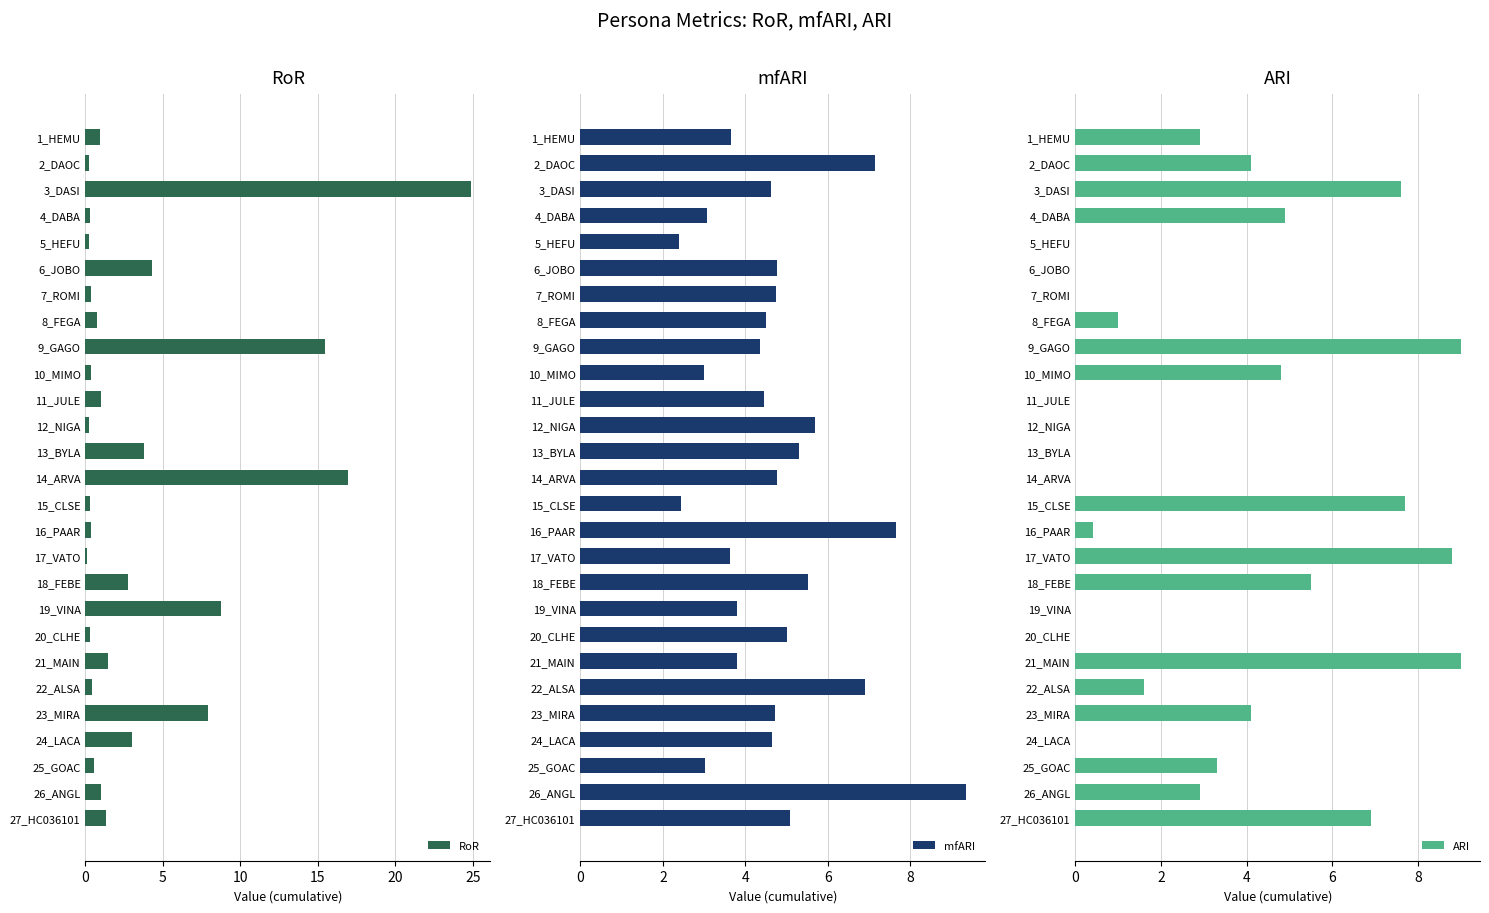

At how many categories does at least one series exceed 0?

27